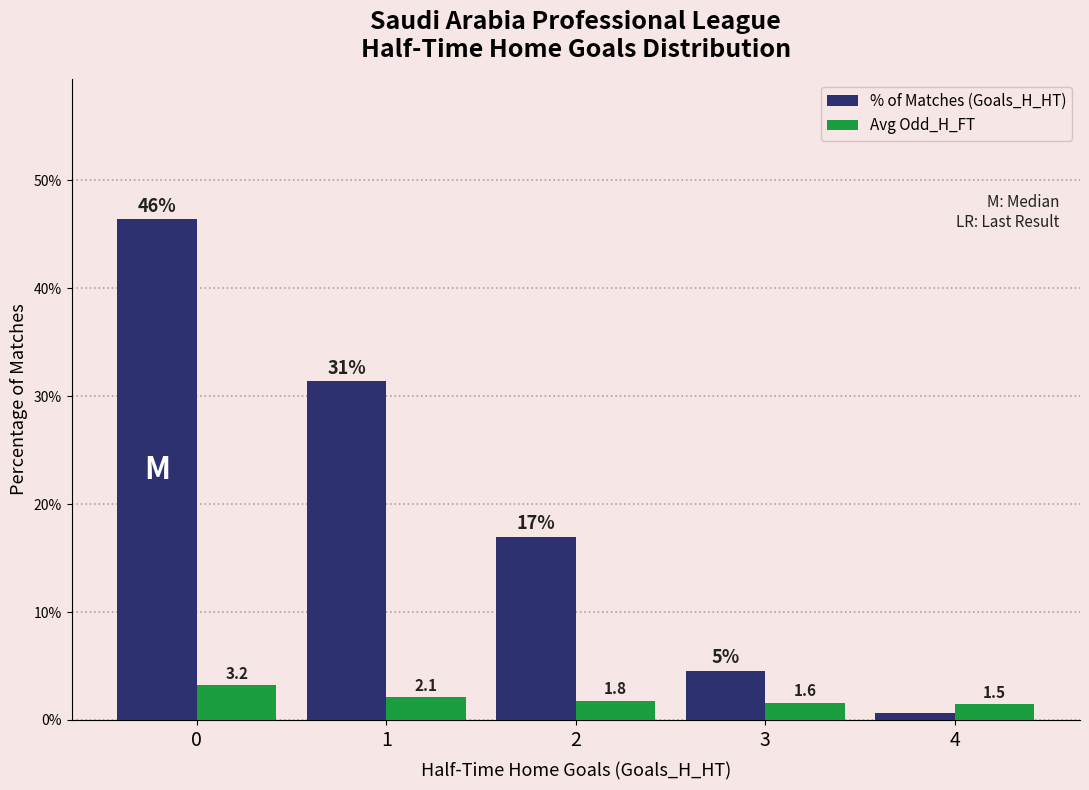

What is the sum of the % of Matches (Goals_H_HT) values at 3 and 1?

35.9